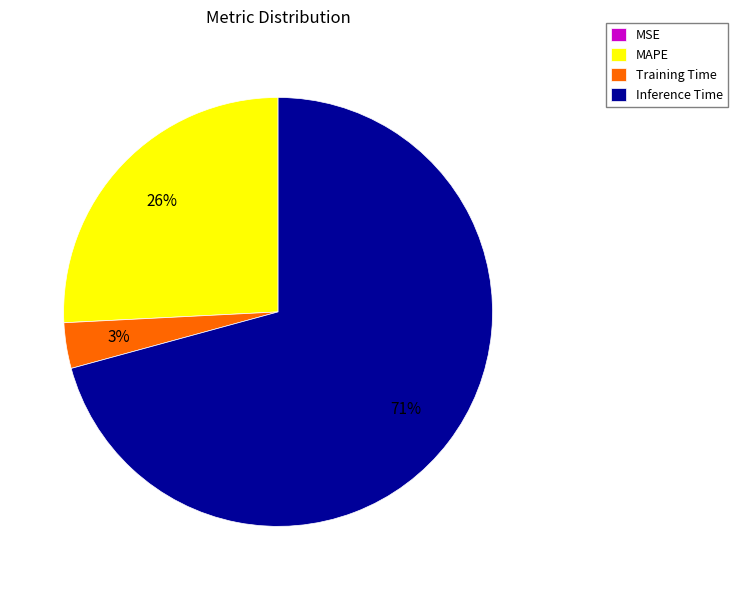

Combined, do Inference Time and MAPE account for over 50%?

Yes